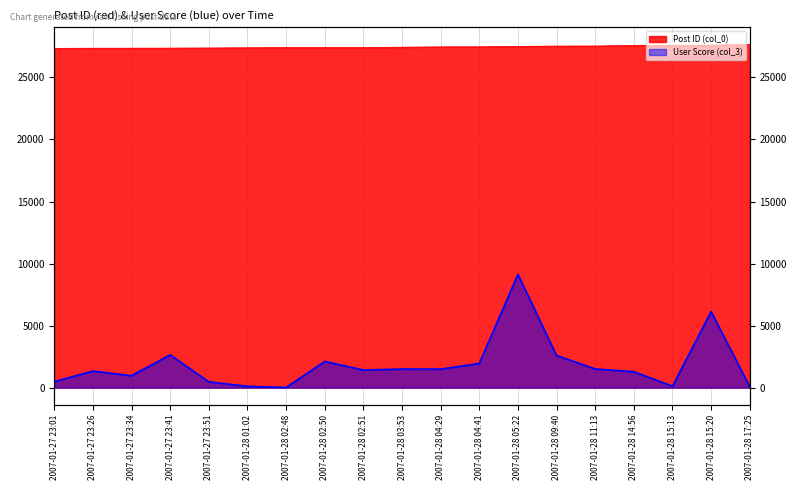

How many data points does each series have?

19